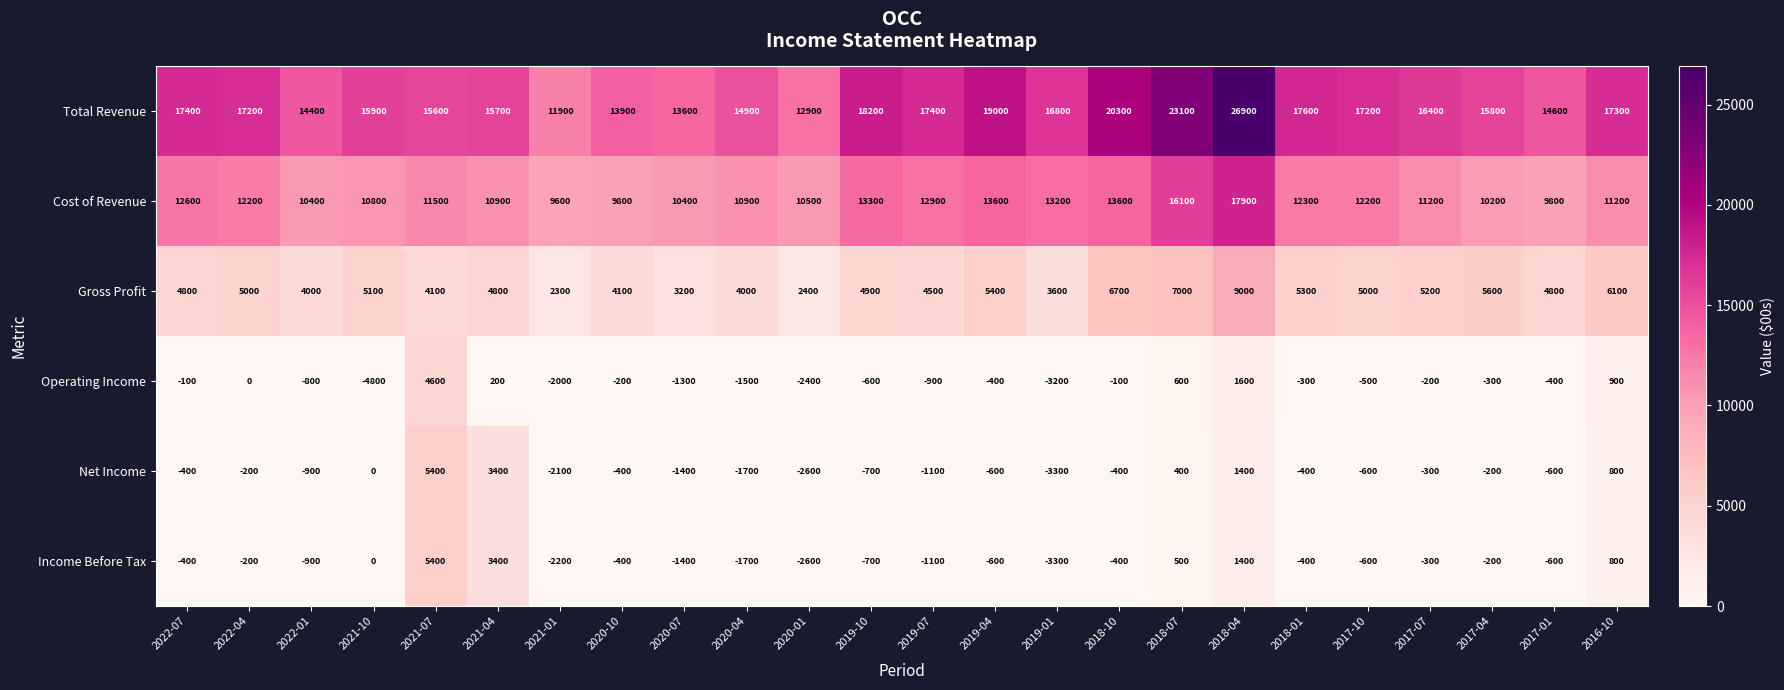

What is the difference between the maximum and second lowest values in the Income Before Tax series?

8000